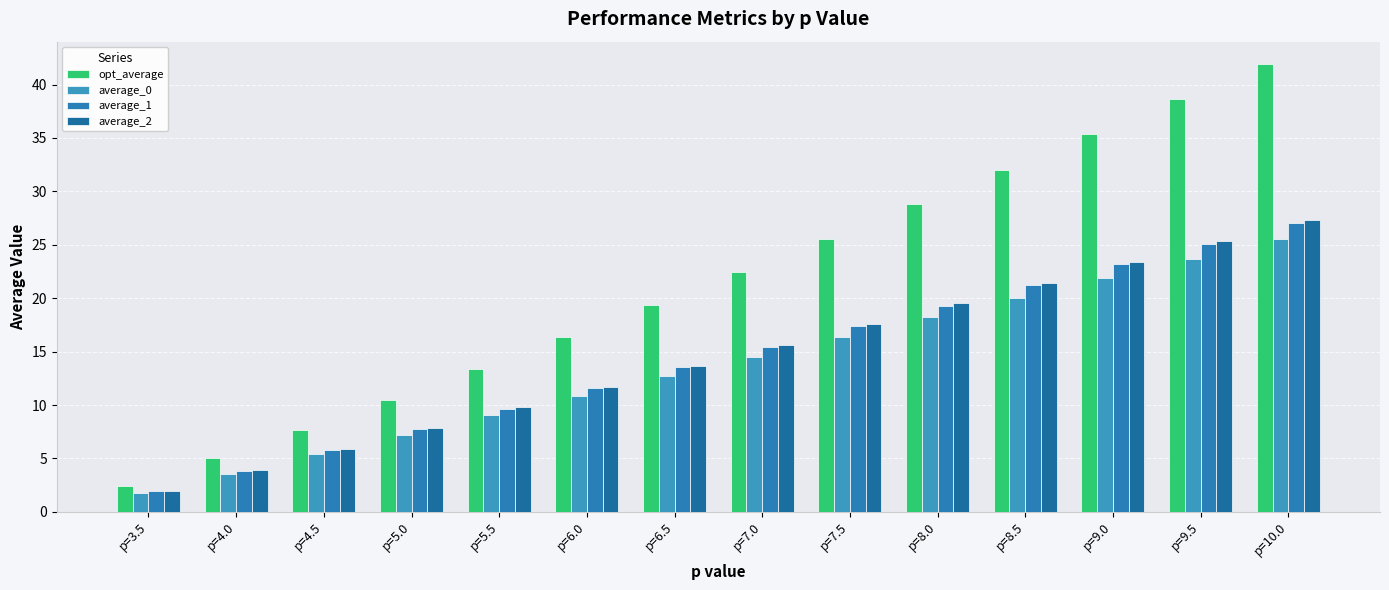

How many data points does each series have?

14